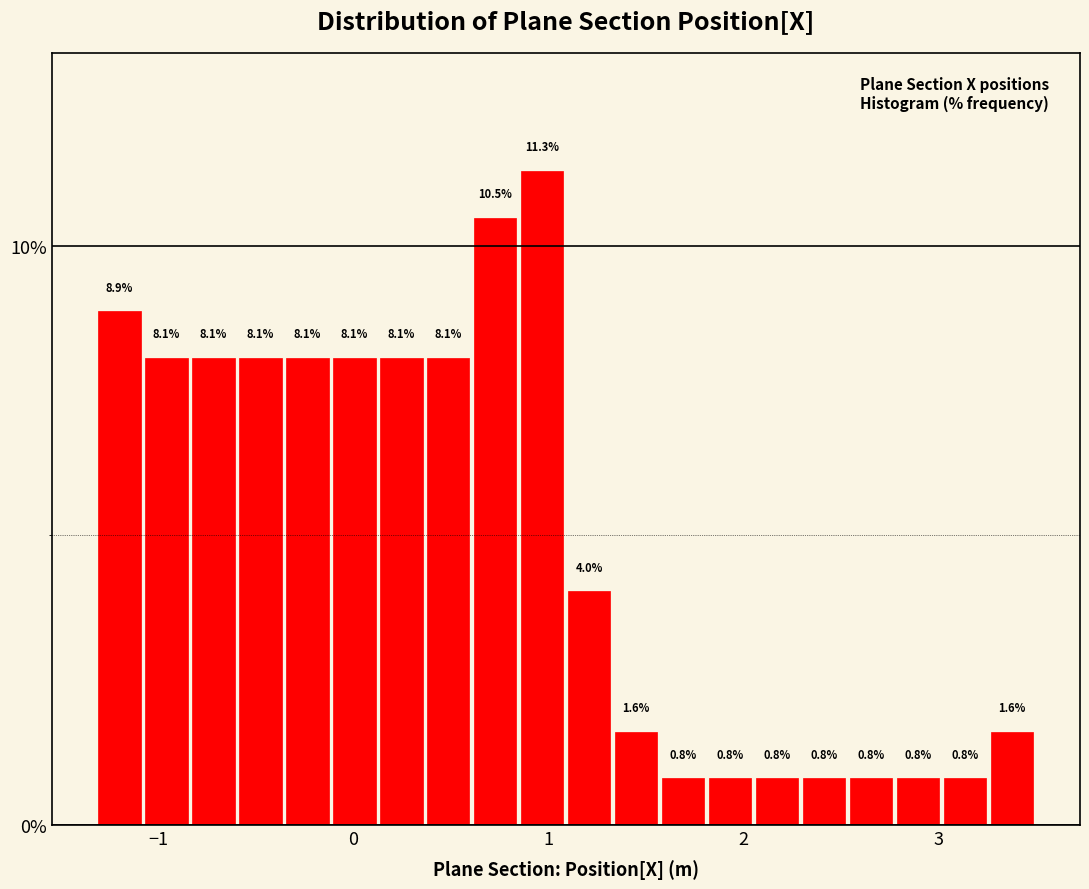

Read against the x-axis, roughly where is the centre of the tallest bar?

1.0